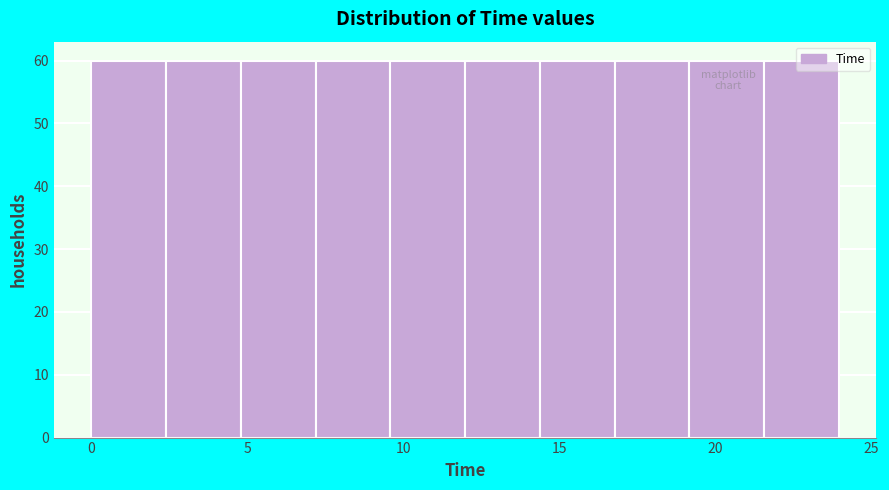

Reading left to right, list every bar in this chart as the range it spans on the x-axis followed by its height. Neither the bar edges nor the heights are printed on the chart, so give them approximately, as read against the axes.

0.0 to 2.5: 60
2.5 to 5.0: 60
5.0 to 7.0: 60
7.0 to 9.5: 60
9.5 to 12.0: 60
12.0 to 14.5: 60
14.5 to 17.0: 60
17.0 to 19.0: 60
19.0 to 21.5: 60
21.5 to 24.0: 60